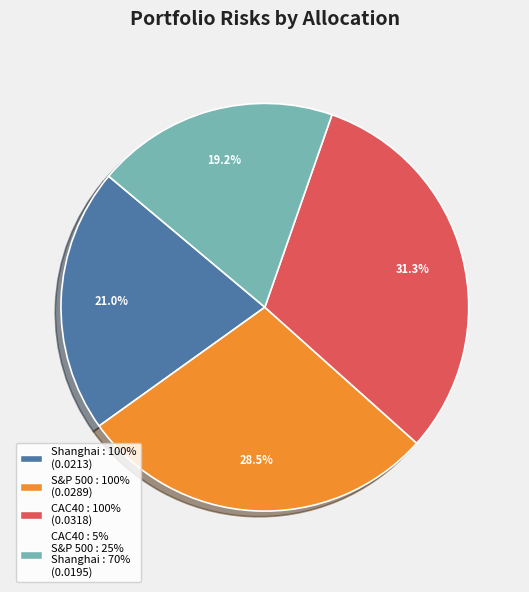

How many slices are in this pie chart?

4